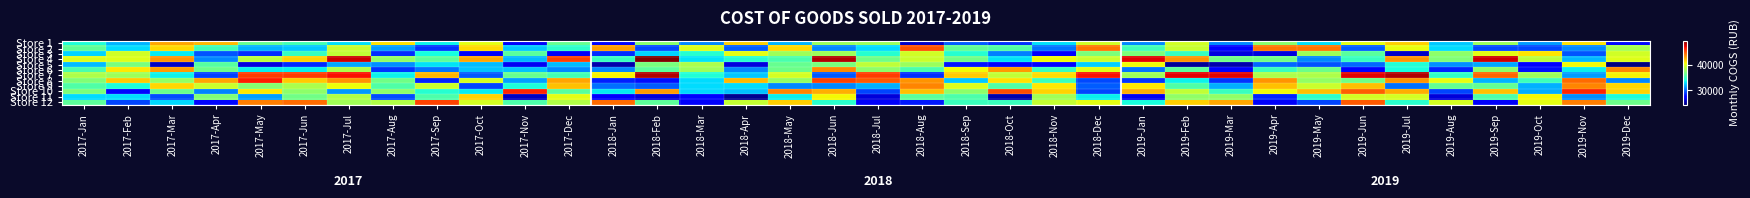

Reading left to right, list all the values displayed in this chart.

Store 1: 2017-Jan=34158.2	2017-Feb=32023.3	2017-Mar=42697.7	2017-Apr=42164.0	2017-May=36293.1	2017-Jun=35225.6	2017-Jul=33090.7	2017-Aug=41096.6	2017-Sep=33624.4	2017-Oct=40029.1	2017-Nov=27219.8	2017-Dec=36293.1	2018-Jan=27753.5	2018-Feb=37360.5	2018-Mar=30955.8	2018-Apr=41630.3	2018-May=32023.3	2018-Jun=37894.2	2018-Jul=37894.2	2018-Aug=26152.3	2018-Sep=29888.4	2018-Oct=28821.0	2018-Nov=33090.7	2018-Dec=39495.4	2019-Jan=30955.8	2019-Feb=39495.4	2019-Mar=30955.8	2019-Apr=37360.5	2019-May=33090.7	2019-Jun=40029.1	2019-Jul=41630.3	2019-Aug=32557.0	2019-Sep=37894.2	2019-Oct=31489.6	2019-Nov=41096.6	2019-Dec=27753.5
Store 2: 2017-Jan=36147.9	2017-Feb=33049.6	2017-Mar=41311.9	2017-Apr=35115.1	2017-May=32016.8	2017-Jun=32533.2	2017-Jul=39246.3	2017-Aug=31500.3	2017-Sep=28918.3	2017-Oct=41311.9	2017-Nov=32533.2	2017-Dec=34598.7	2018-Jan=42861.1	2018-Feb=29434.8	2018-Mar=39762.7	2018-Apr=29951.2	2018-May=41311.9	2018-Jun=30984.0	2018-Jul=33049.6	2018-Aug=44926.7	2018-Sep=36147.9	2018-Oct=35631.5	2018-Nov=30467.5	2018-Dec=43893.9	2019-Jan=35115.1	2019-Feb=39246.3	2019-Mar=27369.2	2019-Apr=43893.9	2019-May=43893.9	2019-Jun=29951.2	2019-Jul=40279.1	2019-Aug=33049.6	2019-Sep=29434.8	2019-Oct=29434.8	2019-Nov=30984.0	2019-Dec=38213.5
Store 3: 2017-Jan=32840.9	2017-Feb=39511.7	2017-Mar=33354.1	2017-Apr=29762.1	2017-May=28735.8	2017-Jun=34893.5	2017-Jul=38998.6	2017-Aug=28735.8	2017-Sep=33867.2	2017-Oct=27196.4	2017-Nov=35919.8	2017-Dec=27196.4	2018-Jan=28735.8	2018-Feb=32840.9	2018-Mar=34380.3	2018-Apr=40024.9	2018-May=37972.3	2018-Jun=37972.3	2018-Jul=34380.3	2018-Aug=39511.7	2018-Sep=34380.3	2018-Oct=30788.4	2018-Nov=27709.5	2018-Dec=36946.0	2019-Jan=36946.0	2019-Feb=34893.5	2019-Mar=26683.2	2019-Apr=26683.2	2019-May=37972.3	2019-Jun=35919.8	2019-Jul=26170.1	2019-Aug=37459.2	2019-Sep=40024.9	2019-Oct=41051.2	2019-Nov=29762.1	2019-Dec=39511.7
Store 4: 2017-Jan=39883.4	2017-Feb=39883.4	2017-Mar=43207.0	2017-Apr=31020.4	2017-May=38775.5	2017-Jun=41545.2	2017-Jul=47638.5	2017-Aug=37667.6	2017-Sep=36005.8	2017-Oct=42653.1	2017-Nov=32128.3	2017-Dec=45422.7	2018-Jan=34898.0	2018-Feb=49300.3	2018-Mar=33236.2	2018-Apr=34344.0	2018-May=35451.9	2018-Jun=48192.4	2018-Jul=36559.8	2018-Aug=39329.4	2018-Sep=36559.8	2018-Oct=33236.2	2018-Nov=40437.3	2018-Dec=39329.4	2019-Jan=47084.6	2019-Feb=43207.0	2019-Mar=36559.8	2019-Apr=36559.8	2019-May=31020.4	2019-Jun=34898.0	2019-Jul=43207.0	2019-Aug=37113.7	2019-Sep=47638.5	2019-Oct=38775.5	2019-Nov=32128.3	2019-Dec=39883.4
Store 5: 2017-Jan=32232.6	2017-Feb=36837.2	2017-Mar=26093.0	2017-Apr=35813.9	2017-May=26604.7	2017-Jun=28651.2	2017-Jul=31720.9	2017-Aug=31209.3	2017-Sep=33255.8	2017-Oct=32232.6	2017-Nov=27116.3	2017-Dec=32232.6	2018-Jan=25581.4	2018-Feb=36837.2	2018-Mar=38372.1	2018-Apr=26604.7	2018-May=36325.6	2018-Jun=36837.2	2018-Jul=38883.7	2018-Aug=37860.5	2018-Sep=28139.5	2018-Oct=27627.9	2018-Nov=27627.9	2018-Dec=32744.2	2019-Jan=40418.6	2019-Feb=25069.8	2019-Mar=25581.4	2019-Apr=30186.0	2019-May=29674.4	2019-Jun=30186.0	2019-Jul=34279.1	2019-Aug=31209.3	2019-Sep=31720.9	2019-Oct=27627.9	2019-Nov=40418.6	2019-Dec=24558.1
Store 6: 2017-Jan=35471.2	2017-Feb=40966.8	2017-Mar=42965.2	2017-Apr=36470.4	2017-May=33472.9	2017-Jun=33472.9	2017-Jul=38468.8	2017-Aug=28976.5	2017-Sep=30475.3	2017-Oct=32473.7	2017-Nov=32473.7	2017-Dec=30974.9	2018-Jan=30974.9	2018-Feb=35970.8	2018-Mar=37969.2	2018-Apr=30974.9	2018-May=36470.4	2018-Jun=43464.8	2018-Jul=37469.6	2018-Aug=35471.2	2018-Sep=40467.2	2018-Oct=42965.2	2018-Nov=34971.6	2018-Dec=39967.6	2019-Jan=30475.3	2019-Feb=35970.8	2019-Mar=27477.7	2019-Apr=34971.6	2019-May=36470.4	2019-Jun=27477.7	2019-Jul=33972.4	2019-Aug=28476.9	2019-Sep=37469.6	2019-Oct=27977.3	2019-Nov=33472.9	2019-Dec=43464.8
Store 7: 2017-Jan=38473.9	2017-Feb=37932.0	2017-Mar=33596.9	2017-Apr=29261.9	2017-May=45518.4	2017-Jun=45518.4	2017-Jul=46602.2	2017-Aug=33596.9	2017-Sep=42267.1	2017-Oct=29803.8	2017-Nov=36306.4	2017-Dec=35222.6	2018-Jan=40641.5	2018-Feb=48227.9	2018-Mar=34138.8	2018-Apr=32513.2	2018-May=39557.7	2018-Jun=29803.8	2018-Jul=45518.4	2018-Aug=28720.0	2018-Sep=41725.2	2018-Oct=39015.8	2018-Nov=41183.4	2018-Dec=46602.2	2019-Jan=37932.0	2019-Feb=47144.1	2019-Mar=47144.1	2019-Apr=38473.9	2019-May=38473.9	2019-Jun=47144.1	2019-Jul=48227.9	2019-Aug=34680.7	2019-Sep=44434.7	2019-Oct=37932.0	2019-Nov=31429.4	2019-Dec=40641.5
Store 8: 2017-Jan=37110.4	2017-Feb=41685.6	2017-Mar=37618.7	2017-Apr=42702.3	2017-May=46260.9	2017-Jun=41685.6	2017-Jul=43210.7	2017-Aug=36602.0	2017-Sep=28468.2	2017-Oct=39652.2	2017-Nov=31518.4	2017-Dec=42702.3	2018-Jan=28468.2	2018-Feb=27959.9	2018-Mar=33043.5	2018-Apr=42194.0	2018-May=37618.7	2018-Jun=45244.2	2018-Jul=44735.8	2018-Aug=43210.7	2018-Sep=32535.1	2018-Oct=41177.3	2018-Nov=35076.9	2018-Dec=29485.0	2019-Jan=28976.6	2019-Feb=33551.8	2019-Mar=28976.6	2019-Apr=43210.7	2019-May=37618.7	2019-Jun=36602.0	2019-Jul=43210.7	2019-Aug=40160.5	2019-Sep=32026.8	2019-Oct=35076.9	2019-Nov=44227.4	2019-Dec=31010.0
Store 9: 2017-Jan=35664.3	2017-Feb=34090.9	2017-Mar=41433.6	2017-Apr=39335.7	2017-May=37237.8	2017-Jun=38286.7	2017-Jul=40384.6	2017-Aug=35664.3	2017-Sep=39335.7	2017-Oct=29370.6	2017-Nov=34090.9	2017-Dec=41958.0	2018-Jan=30419.6	2018-Feb=29895.1	2018-Mar=33042.0	2018-Apr=33042.0	2018-May=30944.1	2018-Jun=30944.1	2018-Jul=31993.0	2018-Aug=43531.5	2018-Sep=39860.1	2018-Oct=35664.3	2018-Nov=40909.1	2018-Dec=29895.1	2019-Jan=40909.1	2019-Feb=35664.3	2019-Mar=31993.0	2019-Apr=41958.0	2019-May=39335.7	2019-Jun=41958.0	2019-Jul=30419.6	2019-Aug=36188.8	2019-Sep=36188.8	2019-Oct=31993.0	2019-Nov=43531.5	2019-Dec=41433.6
Store 10: 2017-Jan=36937.4	2017-Feb=27829.6	2017-Mar=36431.4	2017-Apr=30865.5	2017-May=40985.3	2017-Jun=37443.4	2017-Jul=31371.5	2017-Aug=37443.4	2017-Sep=34407.5	2017-Oct=33395.5	2017-Nov=46045.3	2017-Dec=35925.4	2018-Jan=33395.5	2018-Feb=43009.3	2018-Mar=32889.5	2018-Apr=32383.5	2018-May=43515.3	2018-Jun=42503.3	2018-Jul=29347.5	2018-Aug=41997.3	2018-Sep=37443.4	2018-Oct=45033.3	2018-Nov=41491.3	2018-Dec=29347.5	2019-Jan=42503.3	2019-Feb=38961.4	2019-Mar=34913.4	2019-Apr=40479.4	2019-May=41997.3	2019-Jun=44527.3	2019-Jul=42503.3	2019-Aug=29347.5	2019-Sep=41997.3	2019-Oct=31877.5	2019-Nov=46045.3	2019-Dec=41491.3
Store 11: 2017-Jan=33038.9	2017-Feb=33038.9	2017-Mar=29534.8	2017-Apr=37043.6	2017-May=31537.1	2017-Jun=36543.0	2017-Jul=38545.3	2017-Aug=29534.8	2017-Sep=35541.8	2017-Oct=41548.9	2017-Nov=26030.6	2017-Dec=40047.1	2018-Jan=27532.4	2018-Feb=26531.2	2018-Mar=27532.4	2018-Apr=25029.5	2018-May=33539.5	2018-Jun=40547.7	2018-Jul=26531.2	2018-Aug=36042.4	2018-Sep=35541.8	2018-Oct=25530.0	2018-Nov=38044.8	2018-Dec=33539.5	2019-Jan=27031.8	2019-Feb=37544.2	2019-Mar=37544.2	2019-Apr=28533.6	2019-May=34540.6	2019-Jun=39546.5	2019-Jul=39546.5	2019-Aug=26531.2	2019-Sep=35541.8	2019-Oct=40547.7	2019-Nov=31036.5	2019-Dec=34040.1
Store 12: 2017-Jan=36000.0	2017-Feb=29314.3	2017-Mar=32914.3	2017-Apr=27771.4	2017-May=43714.3	2017-Jun=44228.6	2017-Jul=38057.1	2017-Aug=38571.4	2017-Sep=45257.1	2017-Oct=39600.0	2017-Nov=35485.7	2017-Dec=38571.4	2018-Jan=44228.6	2018-Feb=36000.0	2018-Mar=27257.1	2018-Apr=39085.7	2018-May=41657.1	2018-Jun=34457.1	2018-Jul=27257.1	2018-Aug=28285.7	2018-Sep=34971.4	2018-Oct=34971.4	2018-Nov=39085.7	2018-Dec=40114.3	2019-Jan=33942.9	2019-Feb=41657.1	2019-Mar=42685.7	2019-Apr=27257.1	2019-May=29314.3	2019-Jun=44742.9	2019-Jul=34457.1	2019-Aug=39600.0	2019-Sep=27257.1	2019-Oct=40114.3	2019-Nov=43714.3	2019-Dec=36514.3